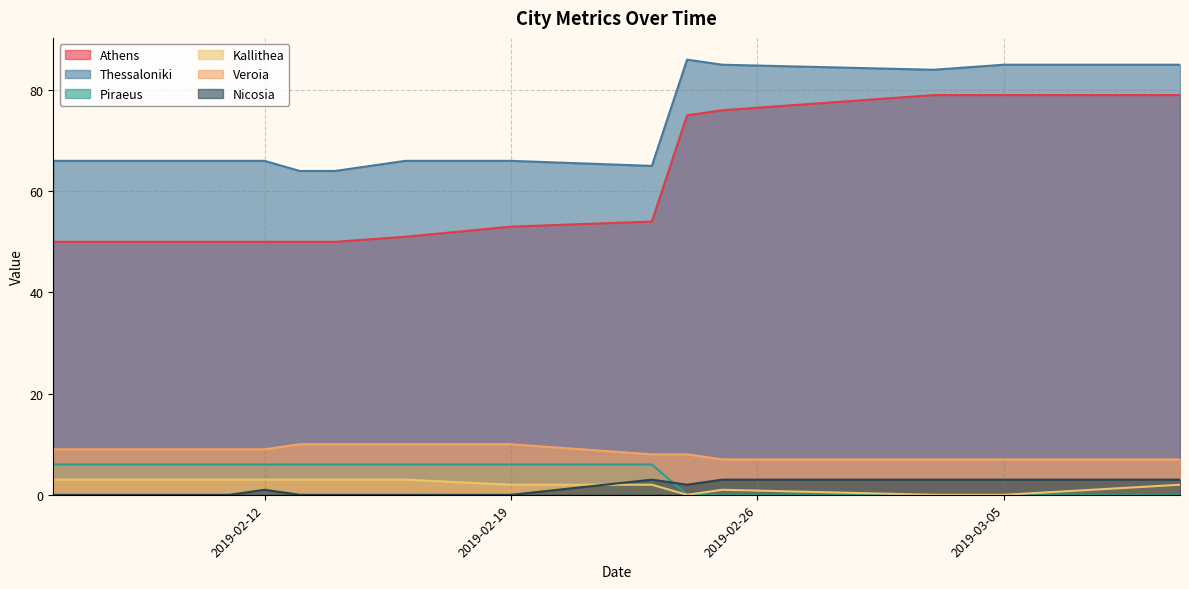

Reading right to left, what are all the values shown in this chart?

Athens: 2019-03-10=79	2019-03-05=79	2019-03-03=79	2019-02-25=76	2019-02-24=75	2019-02-23=54	2019-02-19=53	2019-02-16=51	2019-02-14=50	2019-02-13=50	2019-02-12=50	2019-02-11=50	2019-02-11=50	2019-02-08=50	2019-02-07=50	2019-02-06=50
Thessaloniki: 2019-03-10=85	2019-03-05=85	2019-03-03=84	2019-02-25=85	2019-02-24=86	2019-02-23=65	2019-02-19=66	2019-02-16=66	2019-02-14=64	2019-02-13=64	2019-02-12=66	2019-02-11=66	2019-02-11=66	2019-02-08=66	2019-02-07=66	2019-02-06=66
Piraeus: 2019-03-10=0	2019-03-05=0	2019-03-03=0	2019-02-25=0	2019-02-24=0	2019-02-23=6	2019-02-19=6	2019-02-16=6	2019-02-14=6	2019-02-13=6	2019-02-12=6	2019-02-11=6	2019-02-11=6	2019-02-08=6	2019-02-07=6	2019-02-06=6
Kallithea: 2019-03-10=2	2019-03-05=0	2019-03-03=0	2019-02-25=1	2019-02-24=0	2019-02-23=2	2019-02-19=2	2019-02-16=3	2019-02-14=3	2019-02-13=3	2019-02-12=3	2019-02-11=3	2019-02-11=3	2019-02-08=3	2019-02-07=3	2019-02-06=3
Veroia: 2019-03-10=7	2019-03-05=7	2019-03-03=7	2019-02-25=7	2019-02-24=8	2019-02-23=8	2019-02-19=10	2019-02-16=10	2019-02-14=10	2019-02-13=10	2019-02-12=9	2019-02-11=9	2019-02-11=9	2019-02-08=9	2019-02-07=9	2019-02-06=9
Nicosia: 2019-03-10=3	2019-03-05=3	2019-03-03=3	2019-02-25=3	2019-02-24=2	2019-02-23=3	2019-02-19=0	2019-02-16=0	2019-02-14=0	2019-02-13=0	2019-02-12=1	2019-02-11=0	2019-02-11=0	2019-02-08=0	2019-02-07=0	2019-02-06=0